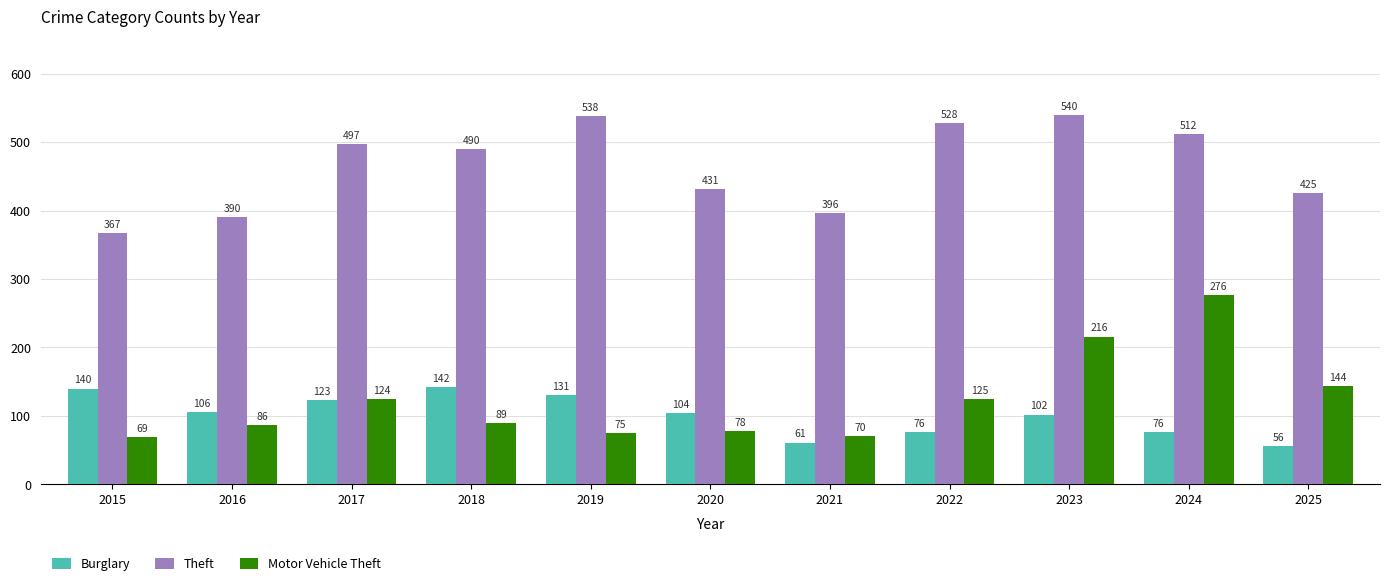

At 2021, list the series in order from smallest to largest.

Burglary, Motor Vehicle Theft, Theft